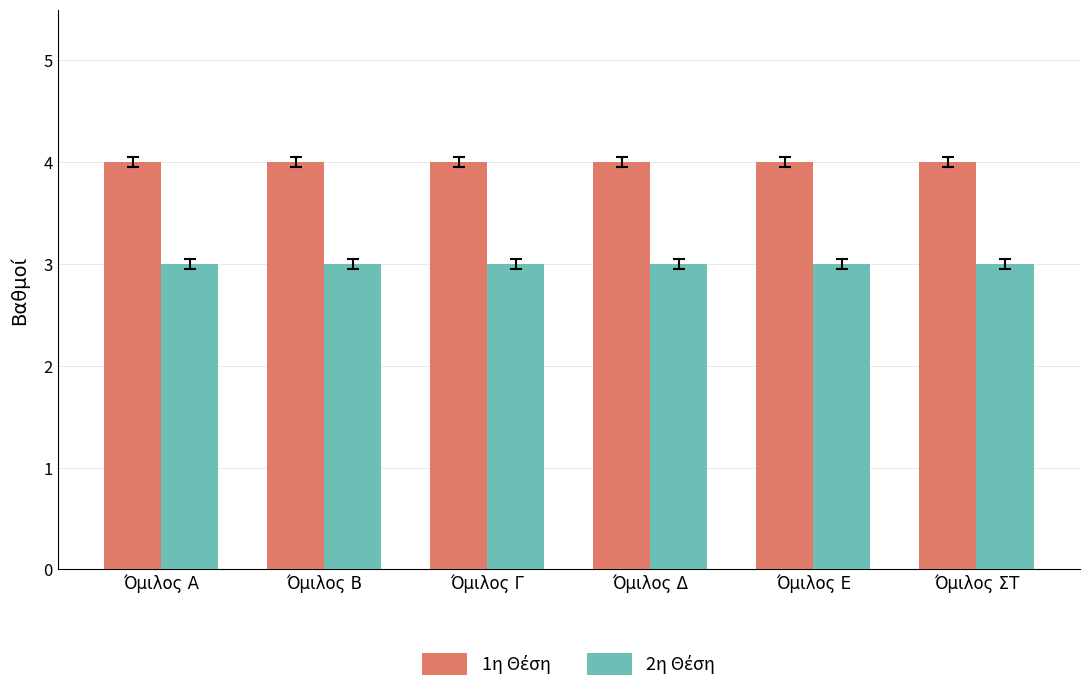

What is the maximum value shown in the chart?

4